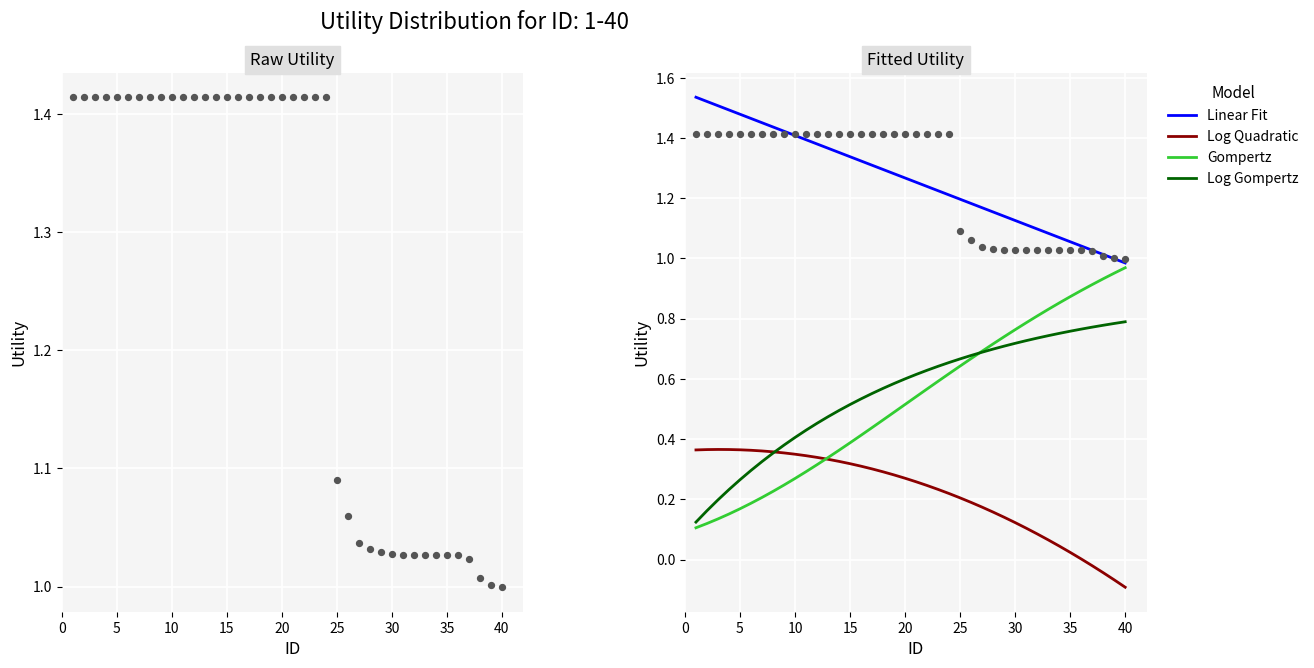

What are all the series names shown in the legend?

Linear Fit, Log Quadratic, Gompertz, Log Gompertz